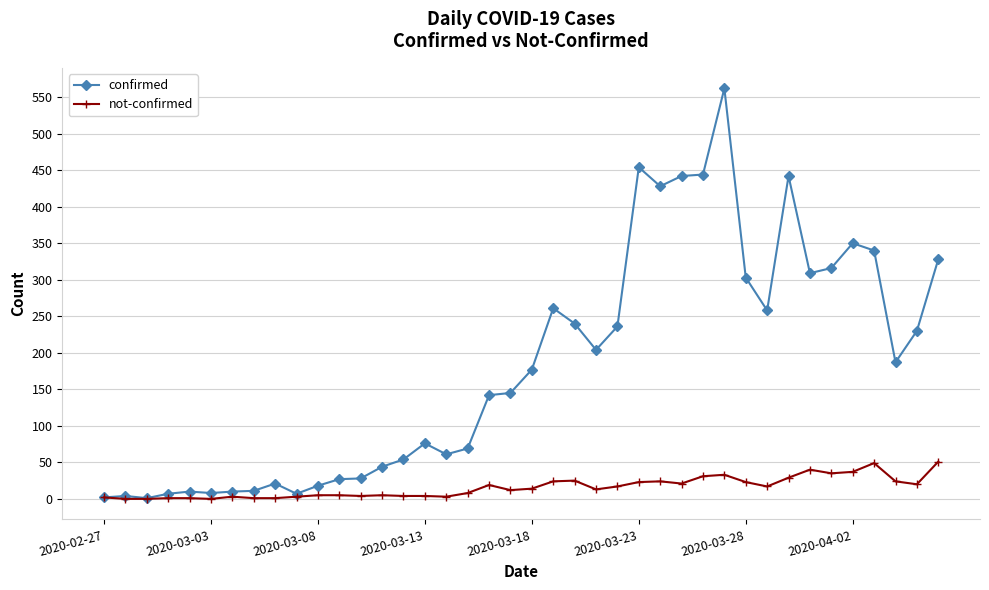

At how many categories does at least one series exceed 380?

6